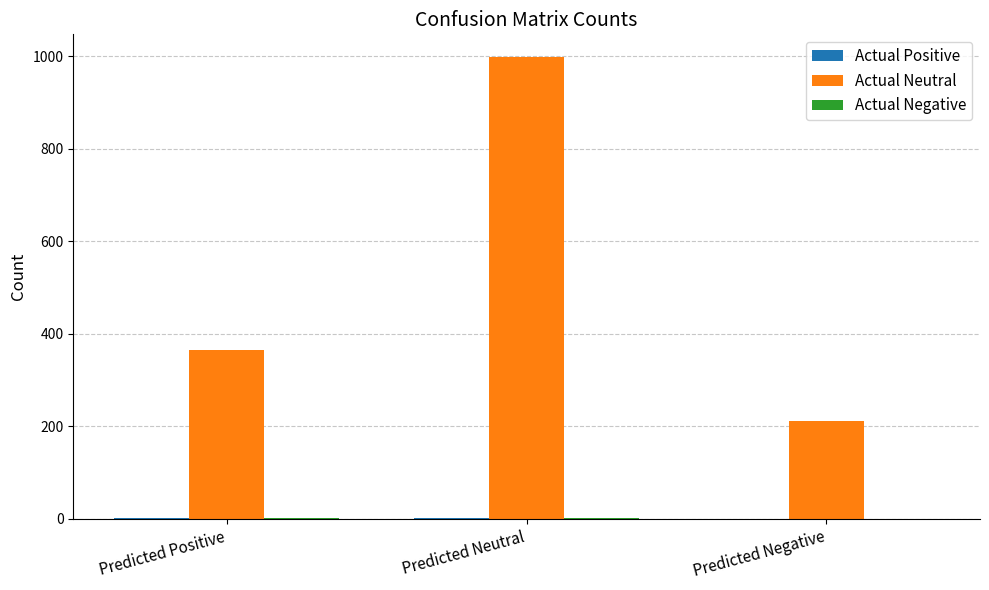

Which category has the highest value in the Actual Neutral series?

Predicted Neutral